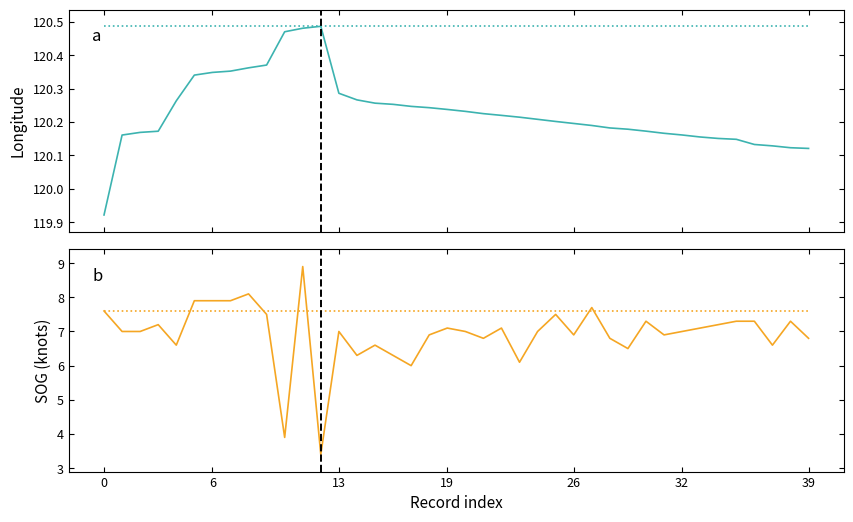

The value of SOG at 22 is 7.1. True or false?

True